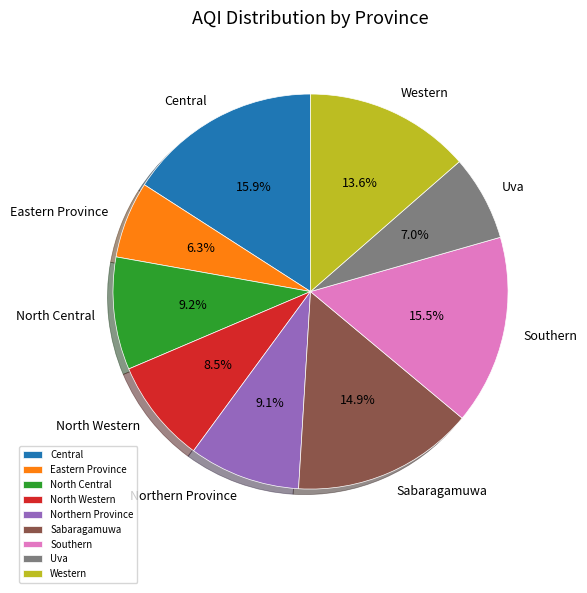

What is the ratio of the value at Eastern Province to the value at Southern?

0.4